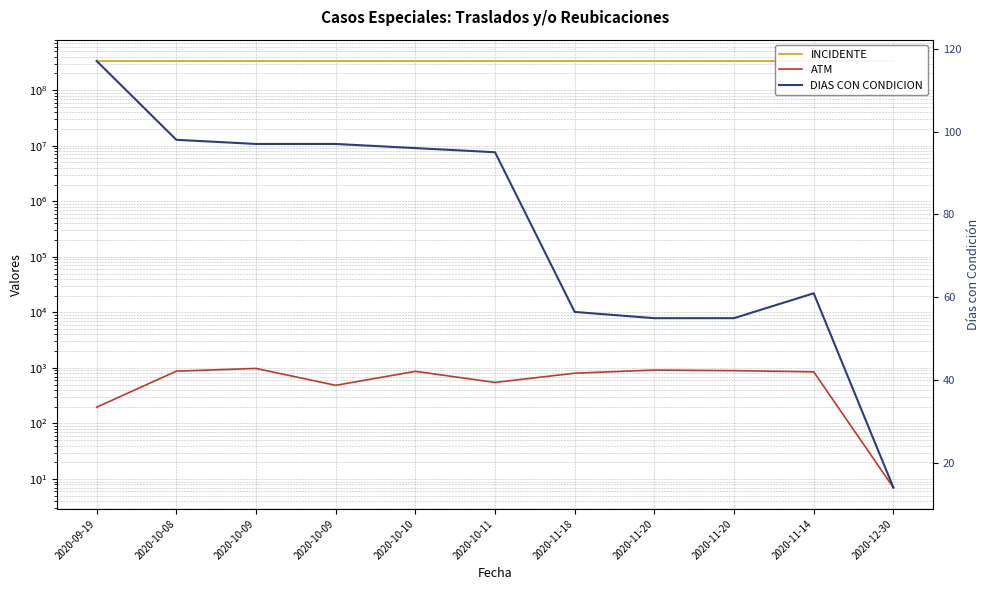

True or false: ATM has a value of 548.0 at 2020-10-11.

True